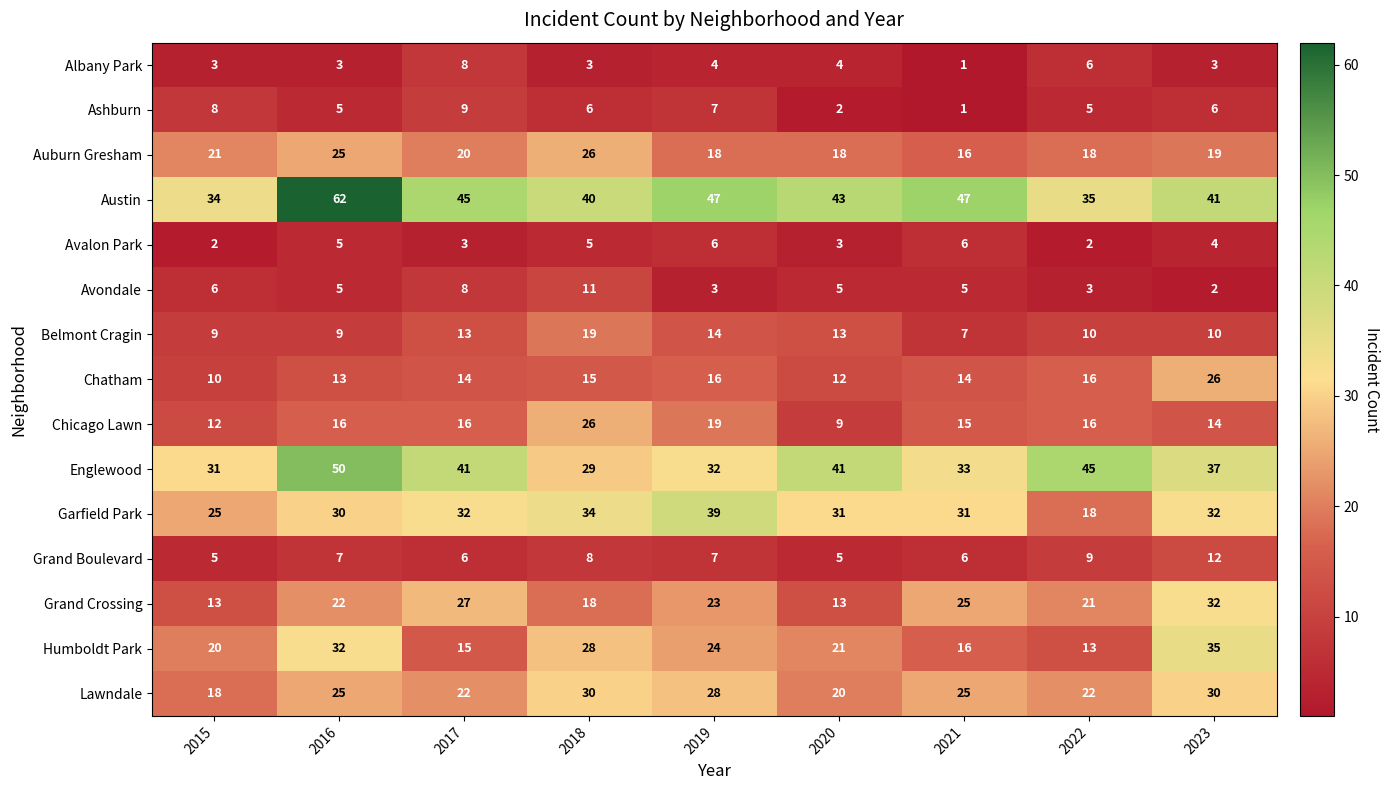

Is it true that Albany Park equals 1 at 2021?

True